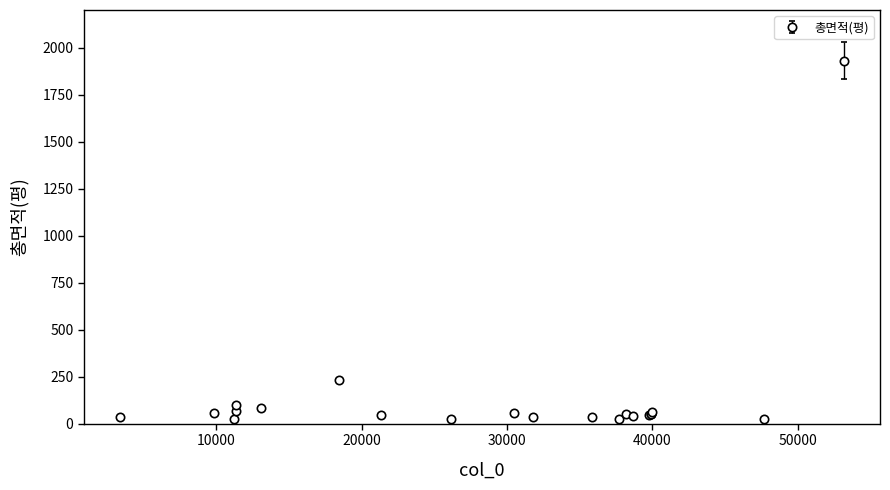

What is the maximum value shown in the chart?

1929.6